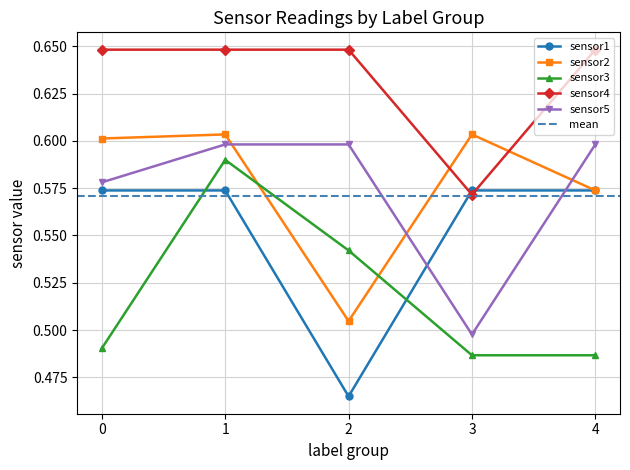

What is the greatest value displayed?

0.6